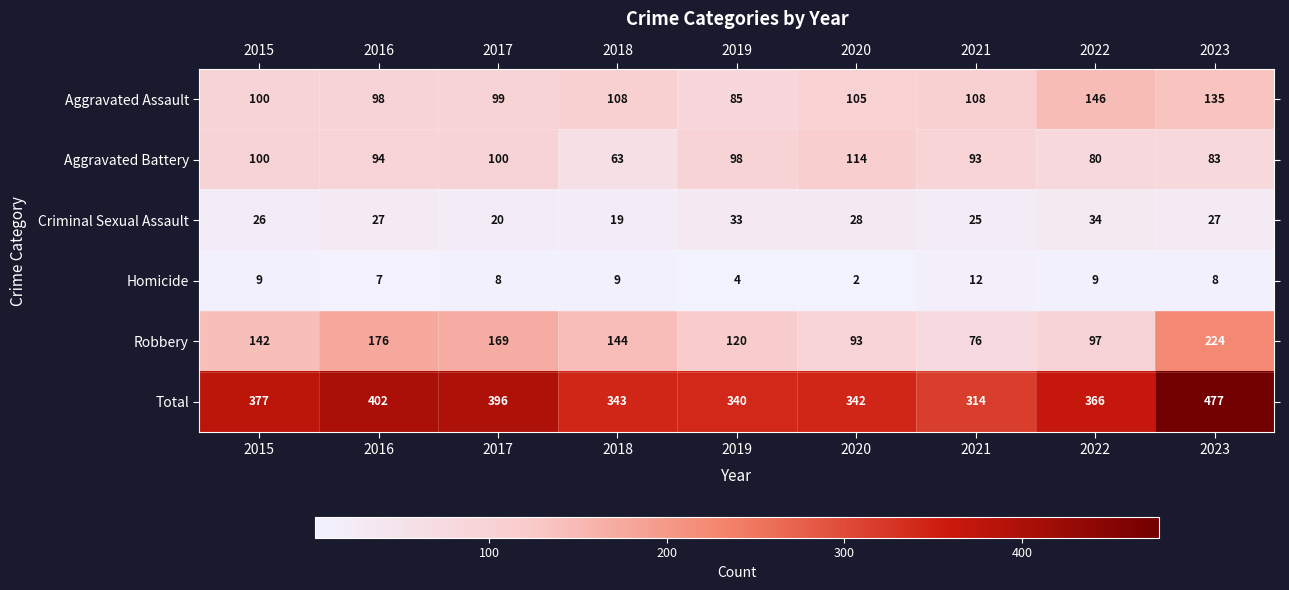

Is the value of Total at 2022 greater than the value of Aggravated Assault at 2018?

Yes